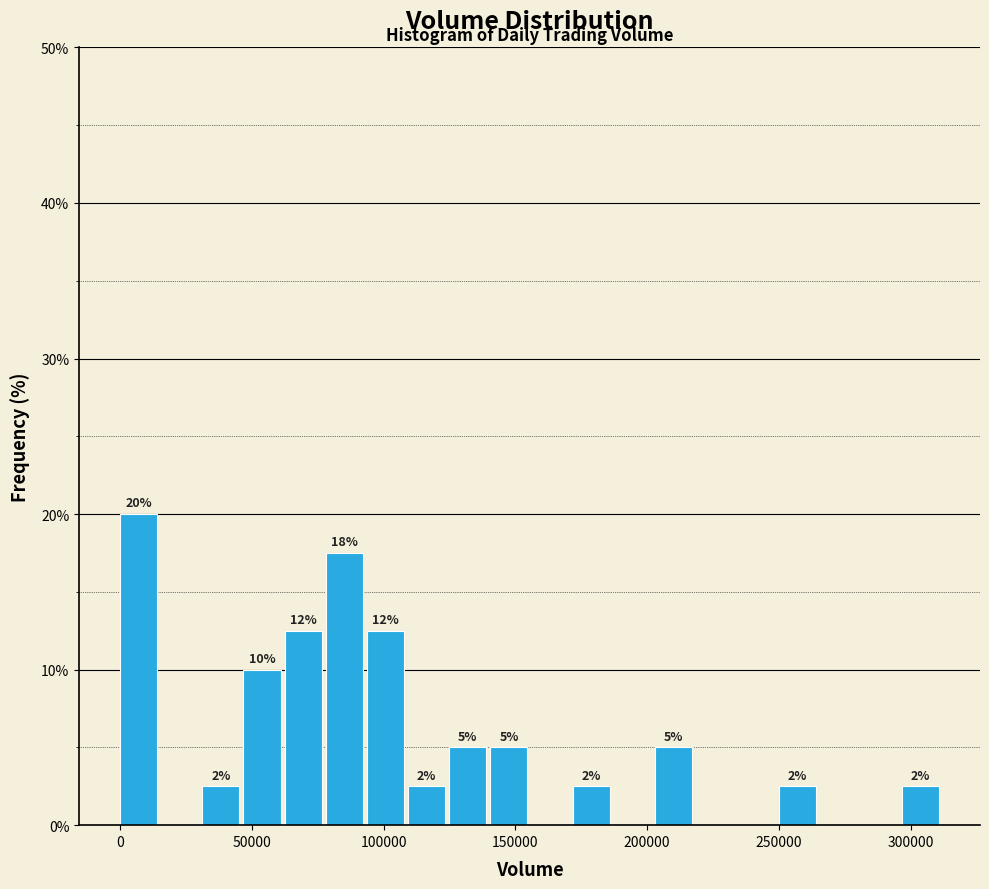

Around what value on the x-axis is the tallest bar? Give the approximate position of its centre, as read against the axis.

5000